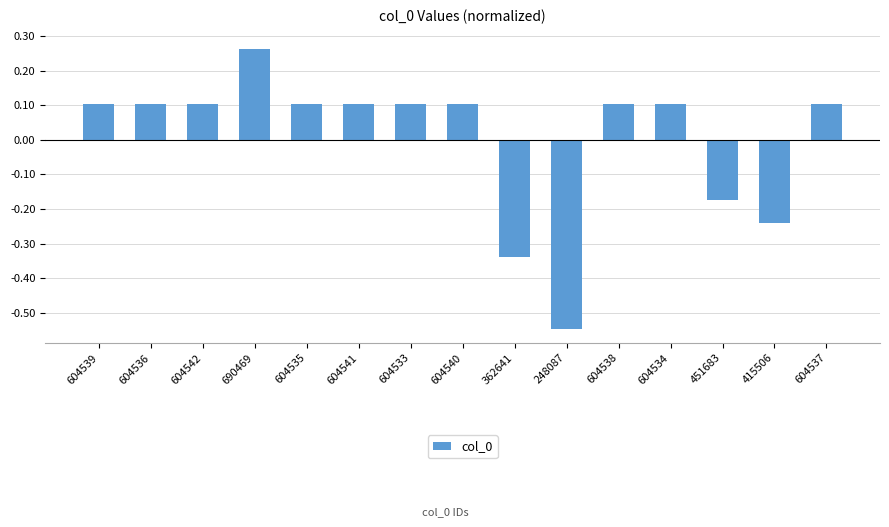

What is the label of the 5th bar from the right?

604538